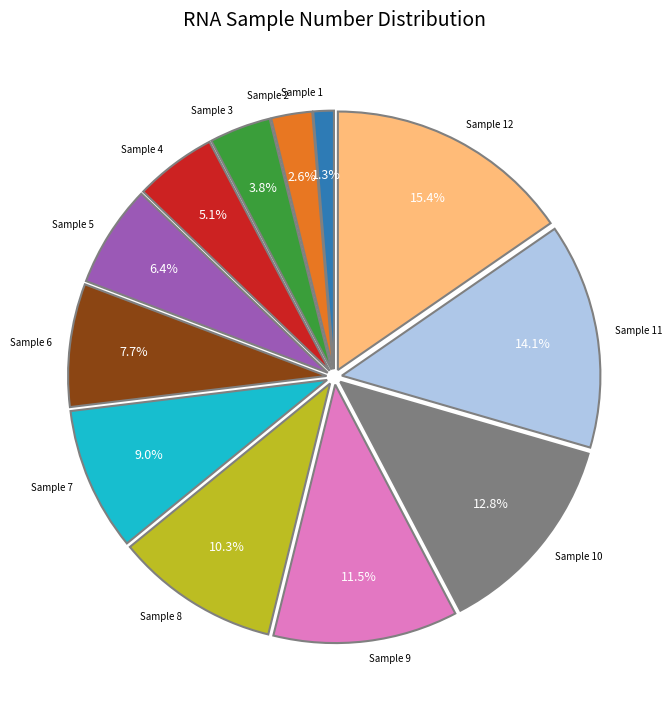

How many slices are in this pie chart?

12